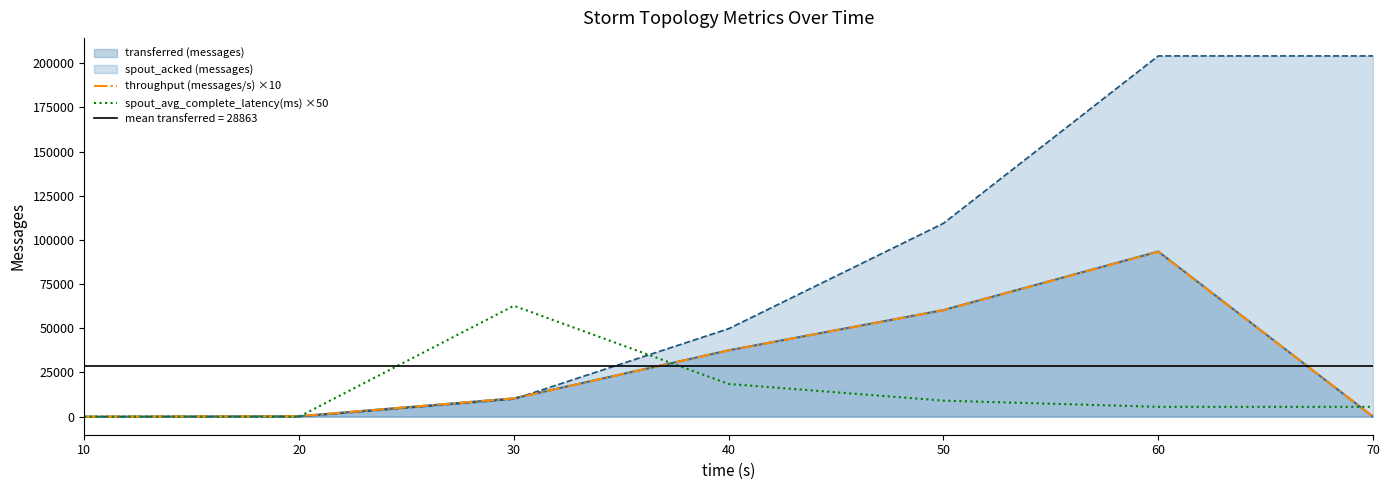

What is the difference between the maximum and minimum values in the spout_avg_complete_latency(ms) ×50 series?

62745.0